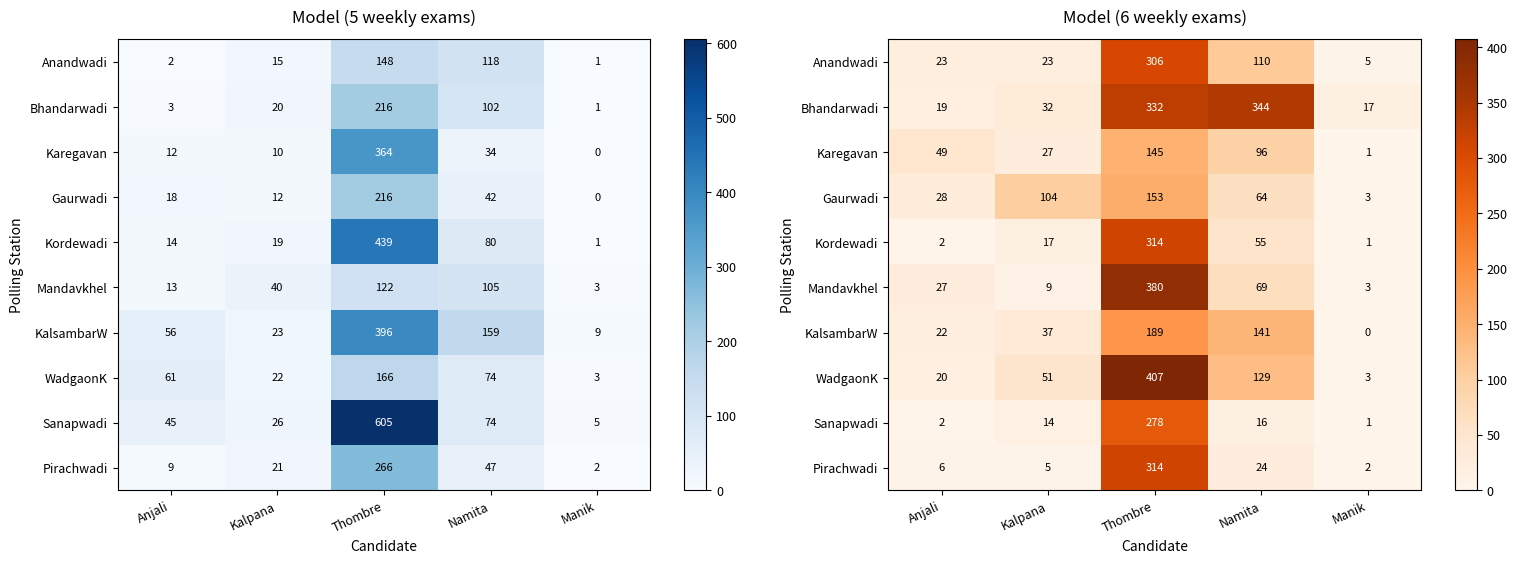

At which category does the chart reach its minimum across all series?

Manik